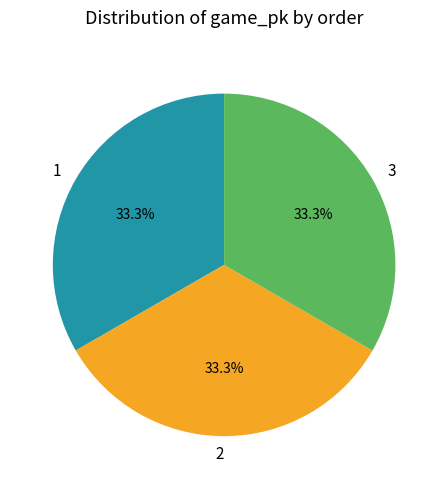

What percentage is NOT represented by 1?

66.7%